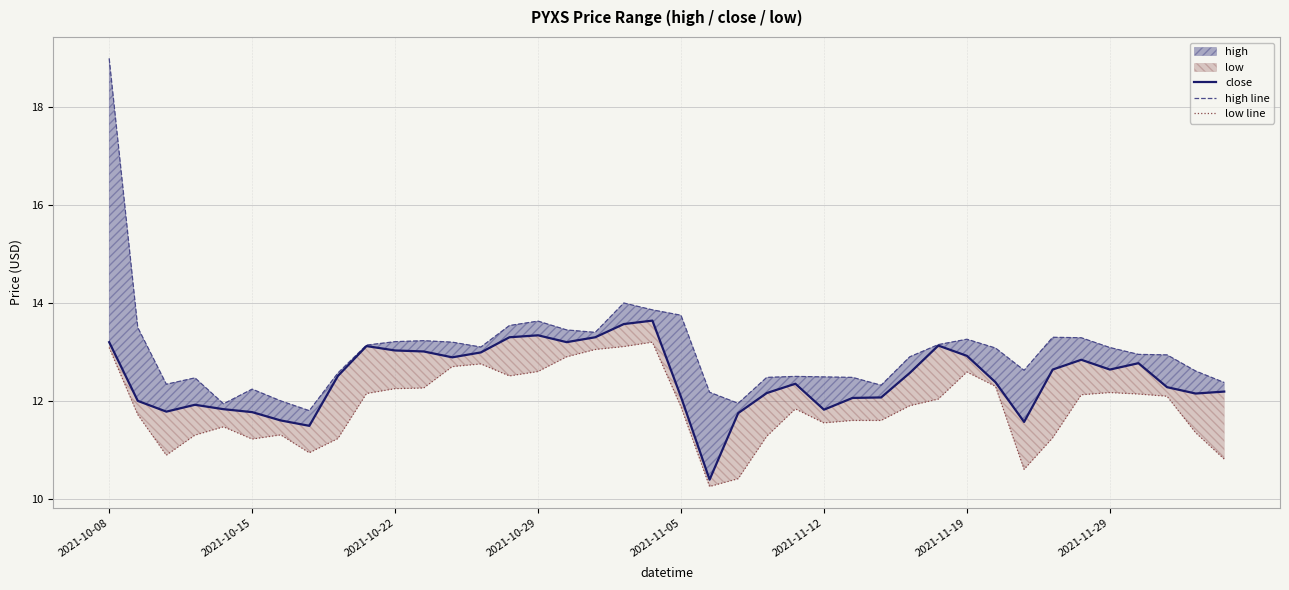

What position from the left is 19?

20